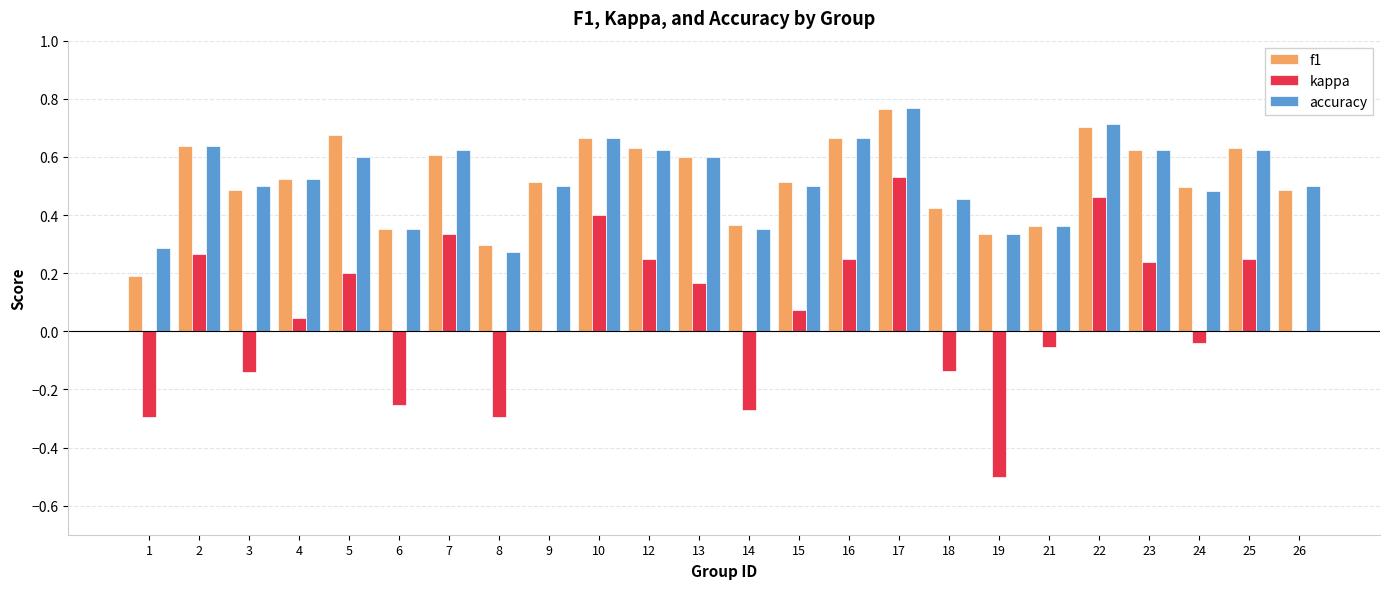

The accuracy series shows 0.4 at 21. True or false?

True